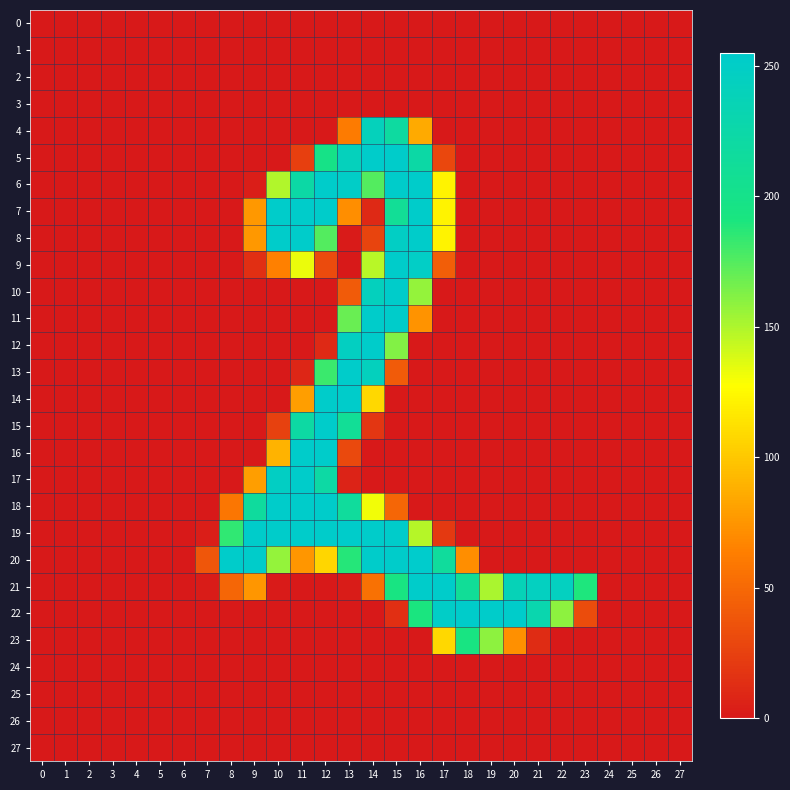

Which series has the largest total across all categories?

21